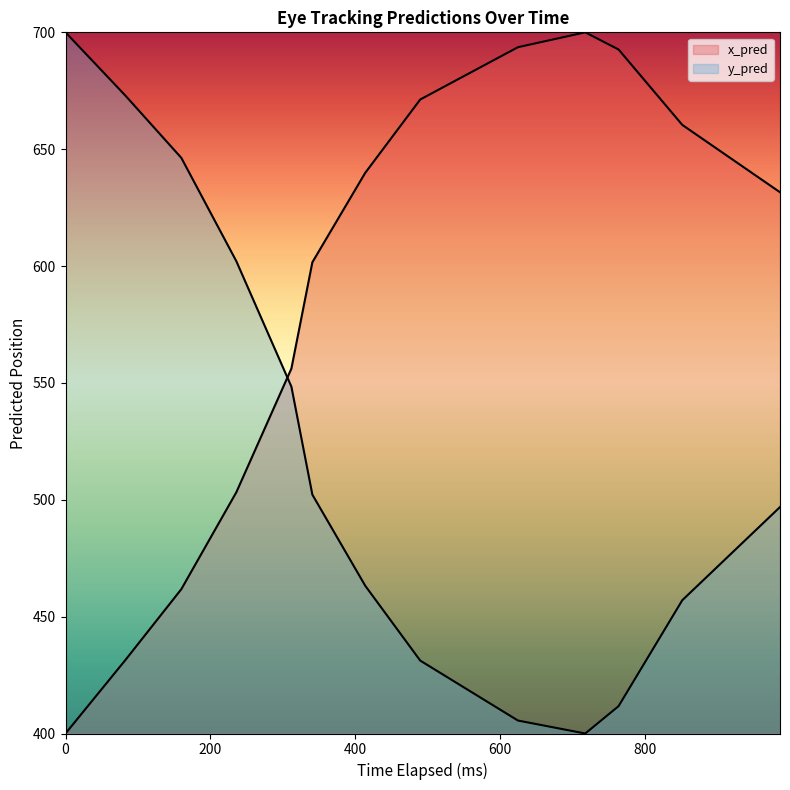

What is the sum of the x_pred values at 341 and 987?

1233.2